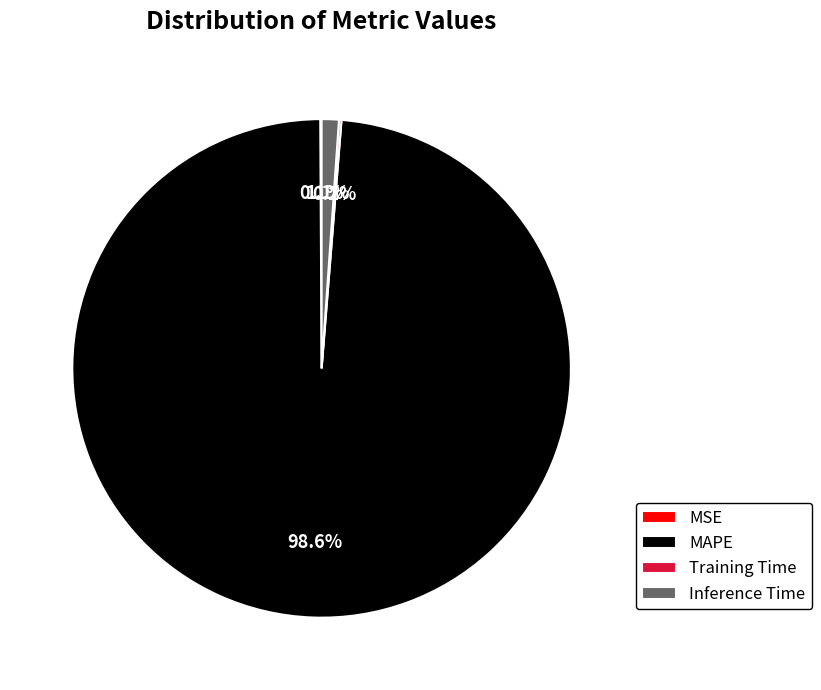

What percentage is the MAPE slice, to the nearest percent?

99%